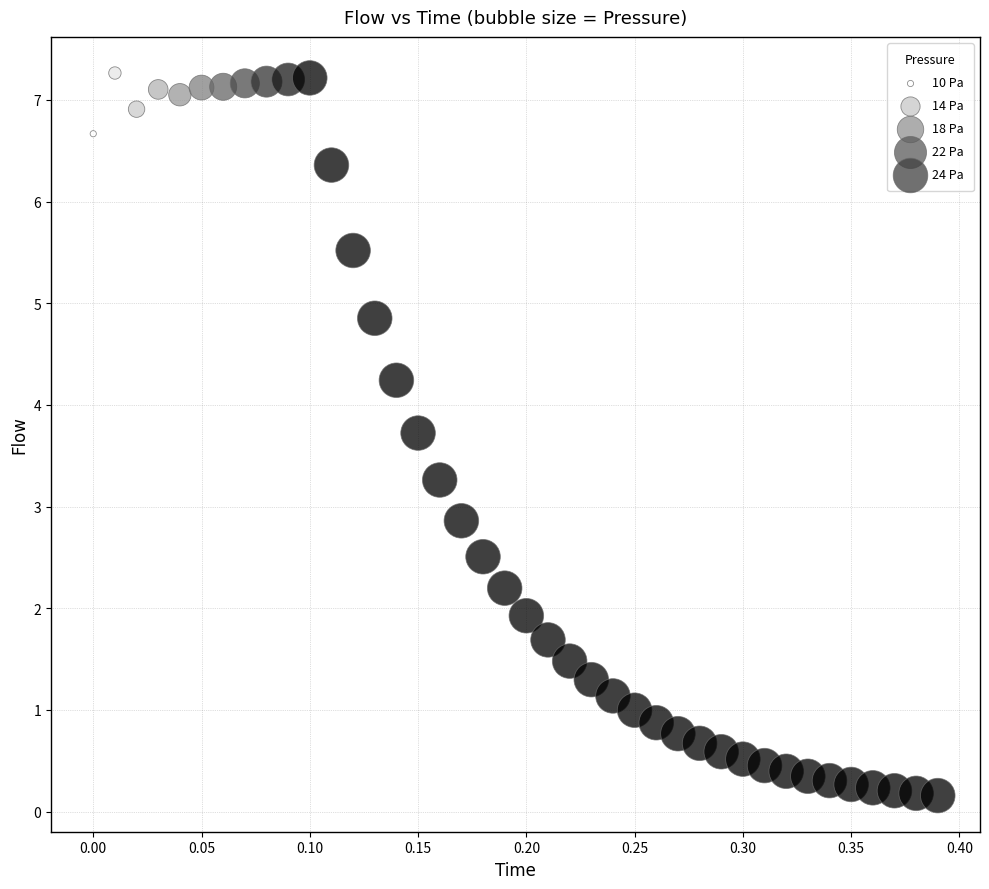

What Y value in the scatter plot is closest to 3?

2.9